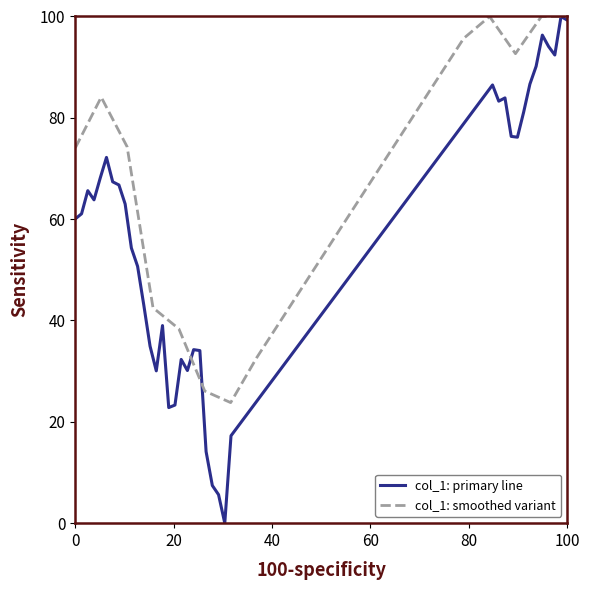

How many points are higher than both their immediate neighbors (excluding endpoints)?

9